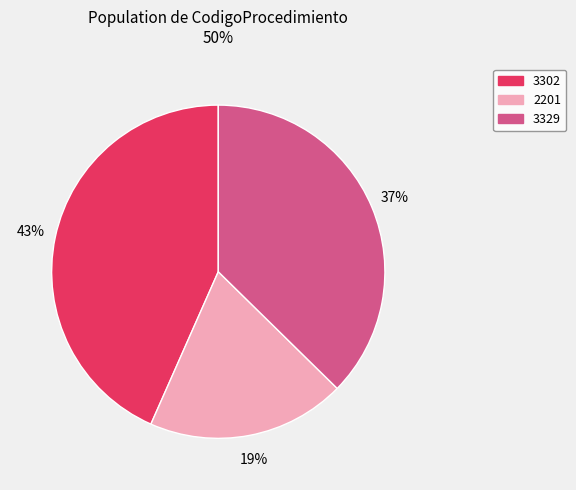

Between 3302 and 3329, which is larger?

3302